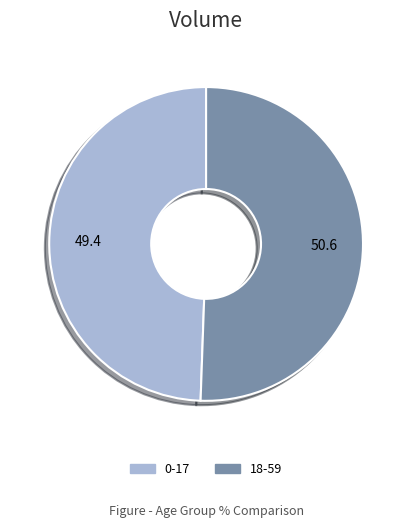

Between 18-59 and 0-17, which is larger?

18-59